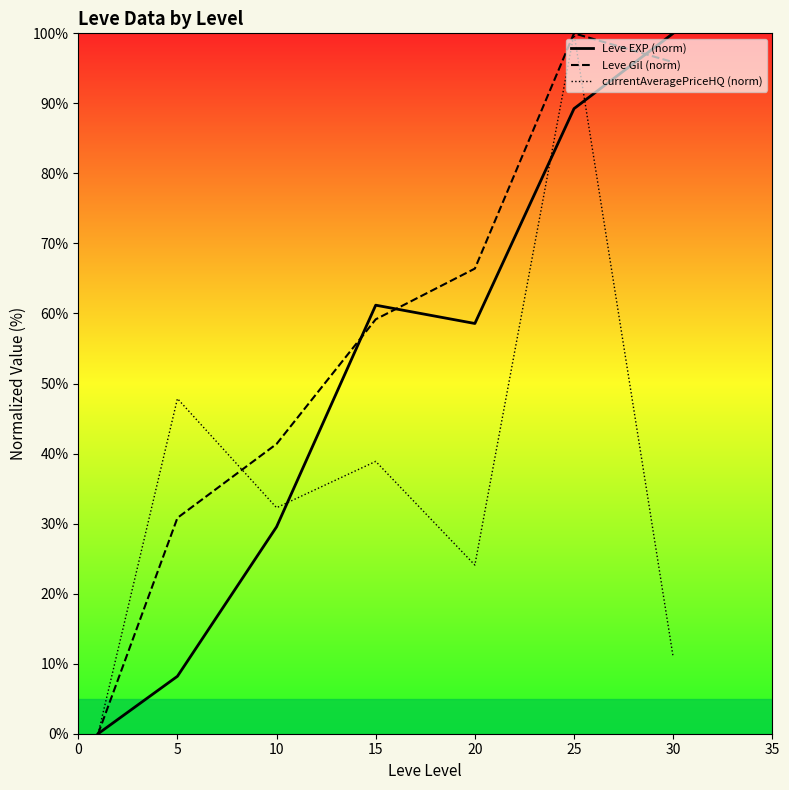

In Leve Gil (norm), how many points are higher than both neighbors (excluding endpoints)?

1